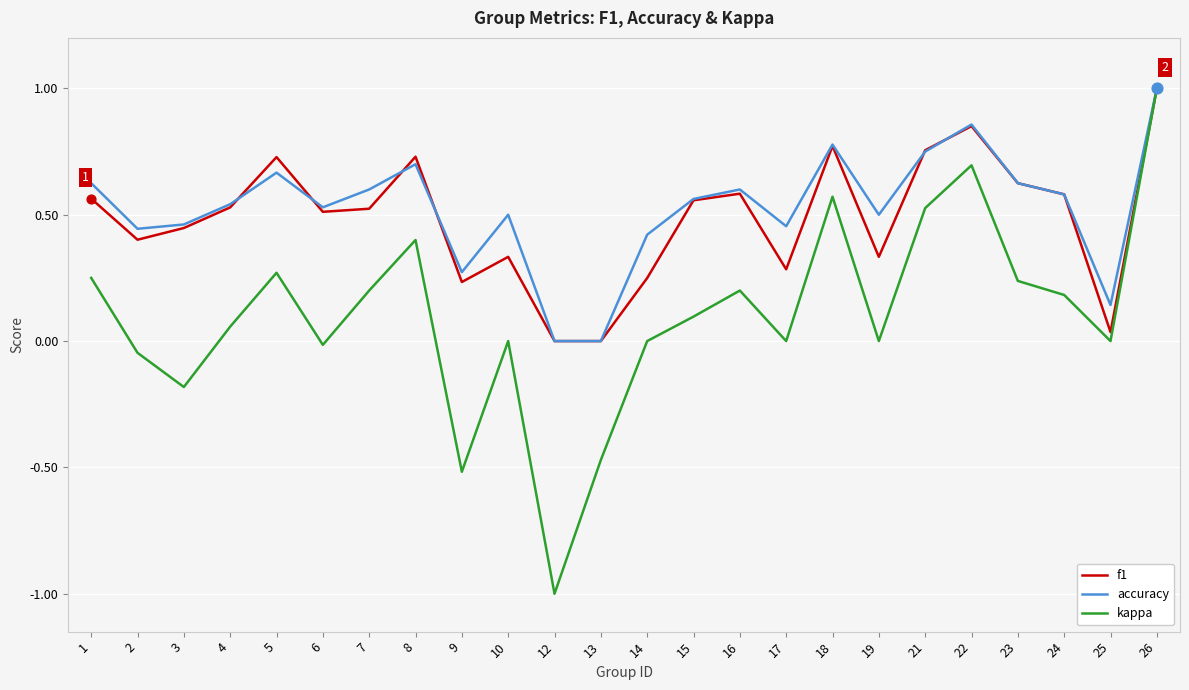

At which category is the sum across all series the highest?

26